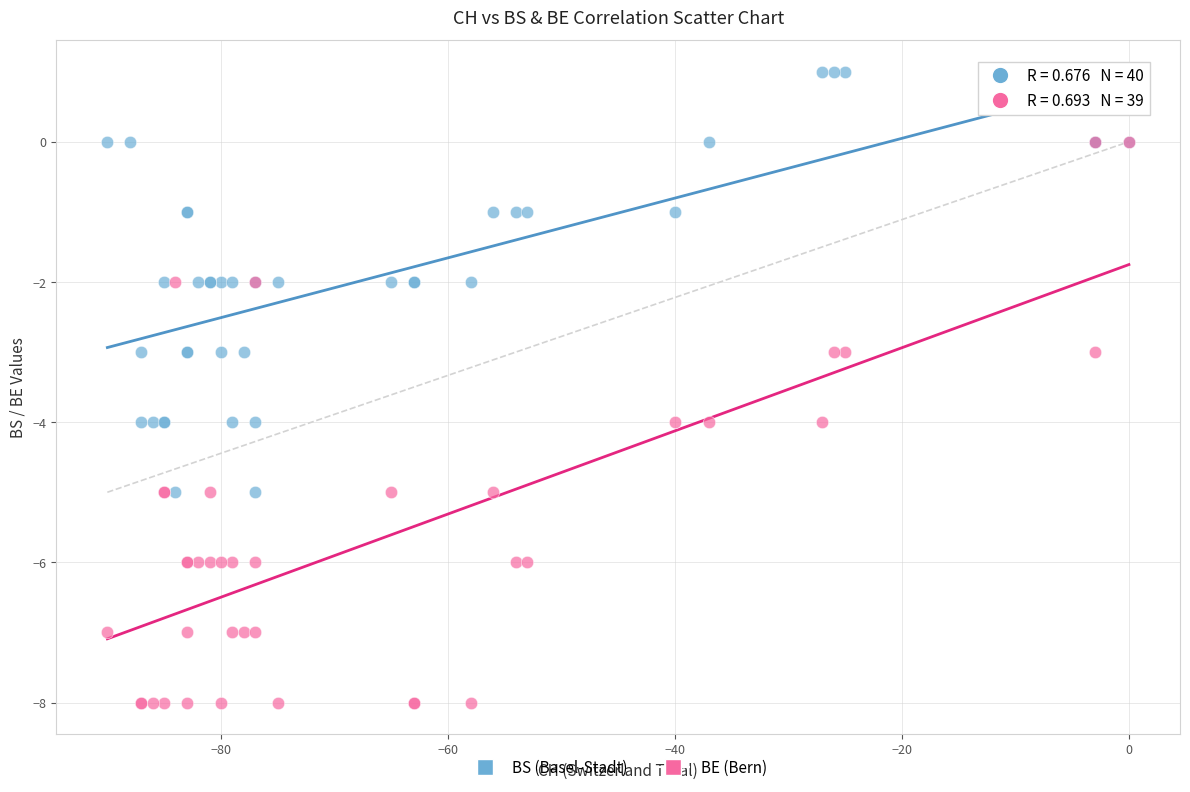

Which series contains the lowest Y value?

BE (Bern)